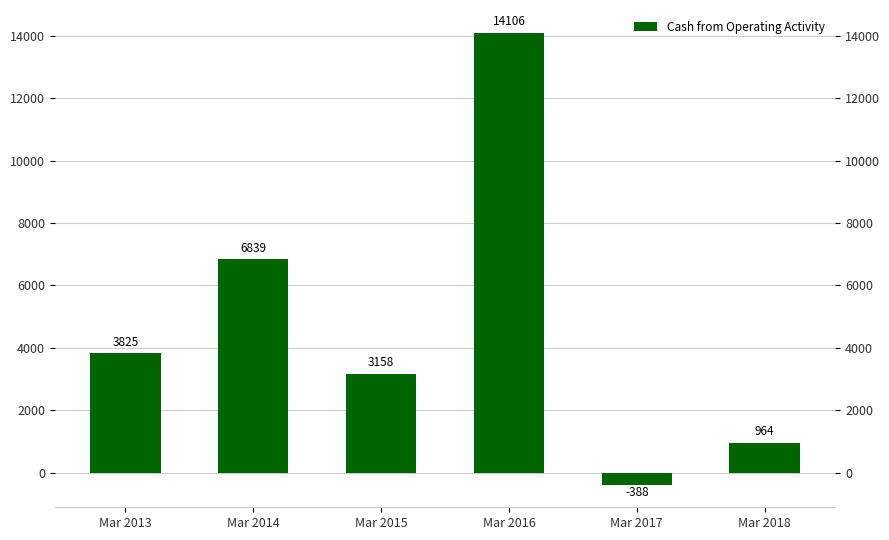

How many values are below 3825?

3